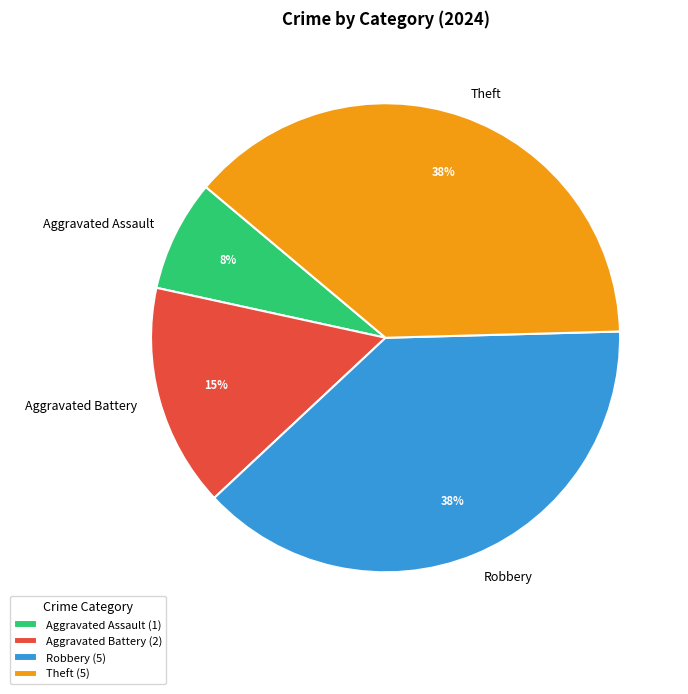

Between Robbery and Aggravated Battery, which is larger?

Robbery